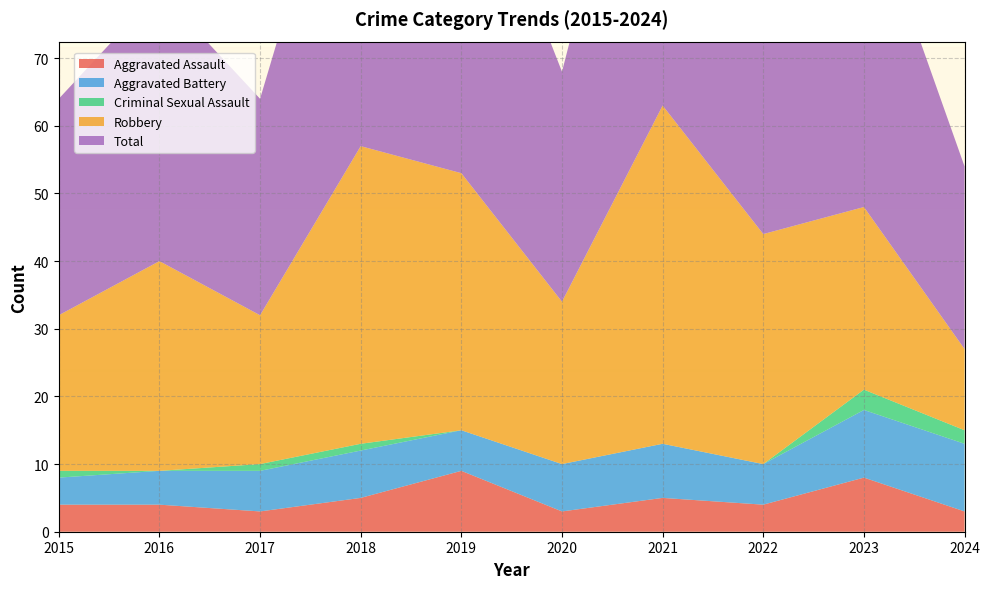

Reading left to right, list all the values displayed in this chart.

Aggravated Assault: 4	4	3	5	9	3	5	4	8	3
Aggravated Battery: 4	5	6	7	6	7	8	6	10	10
Criminal Sexual Assault: 1	0	1	1	0	0	0	0	3	2
Robbery: 23	31	22	44	38	24	50	34	27	12
Total: 32	40	32	57	53	34	63	44	48	27